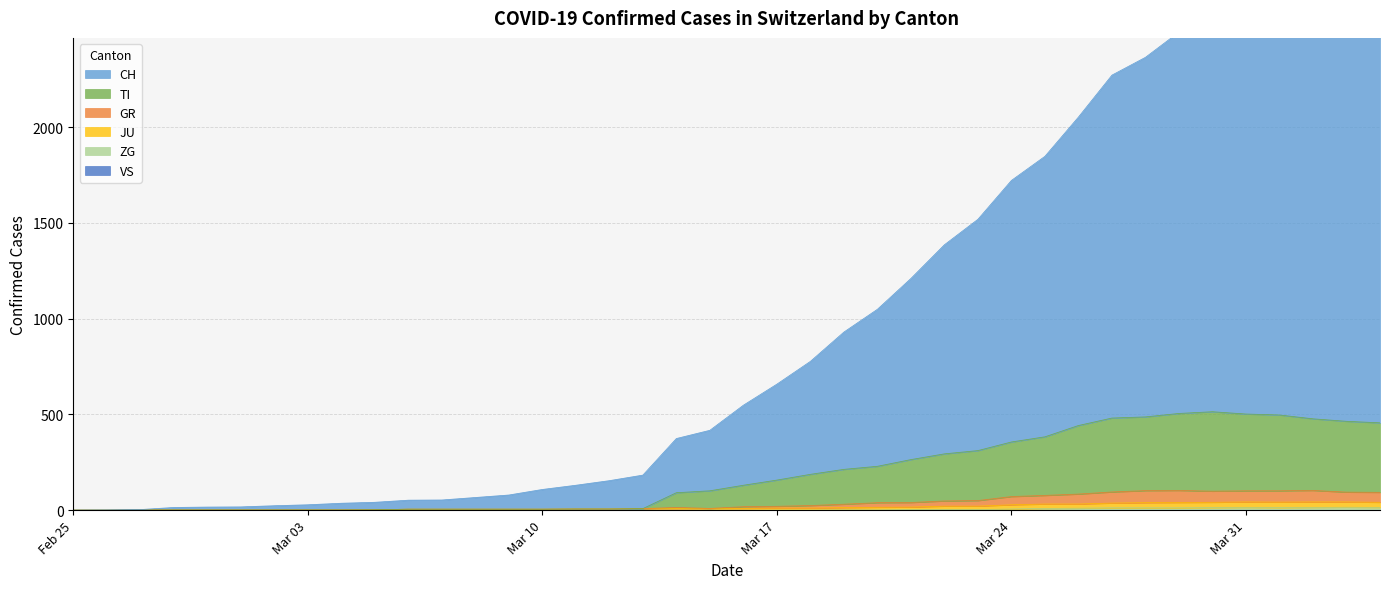

At which category is the sum across all series the highest?

2020-04-02